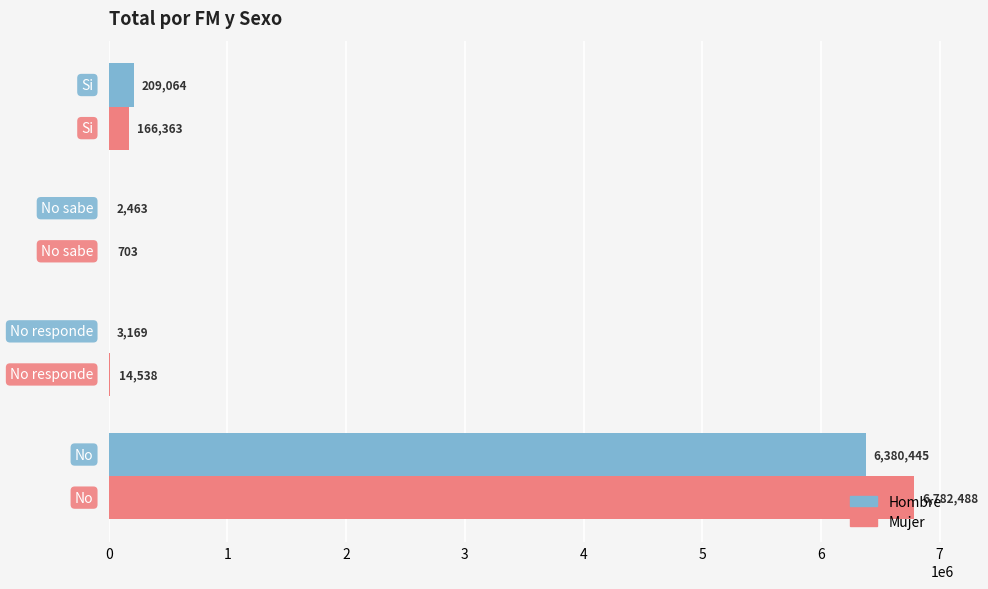

Which series has the largest total across all categories?

Mujer